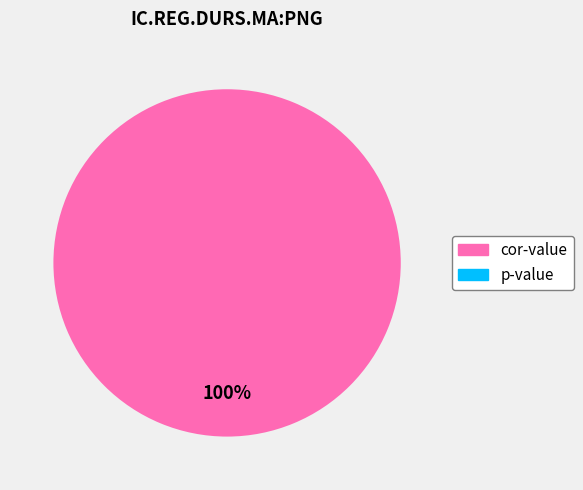

Is there a majority slice in this chart?

Yes